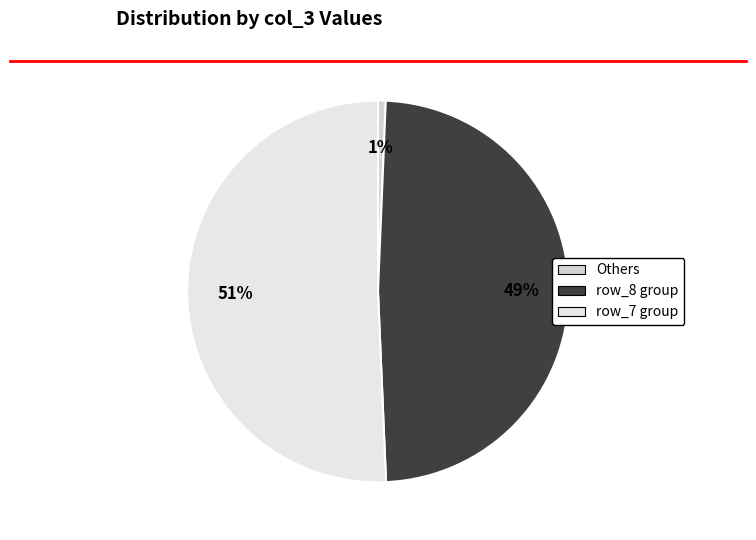

To the nearest percent, what is the difference between the largest and smallest slice percentages?

50%